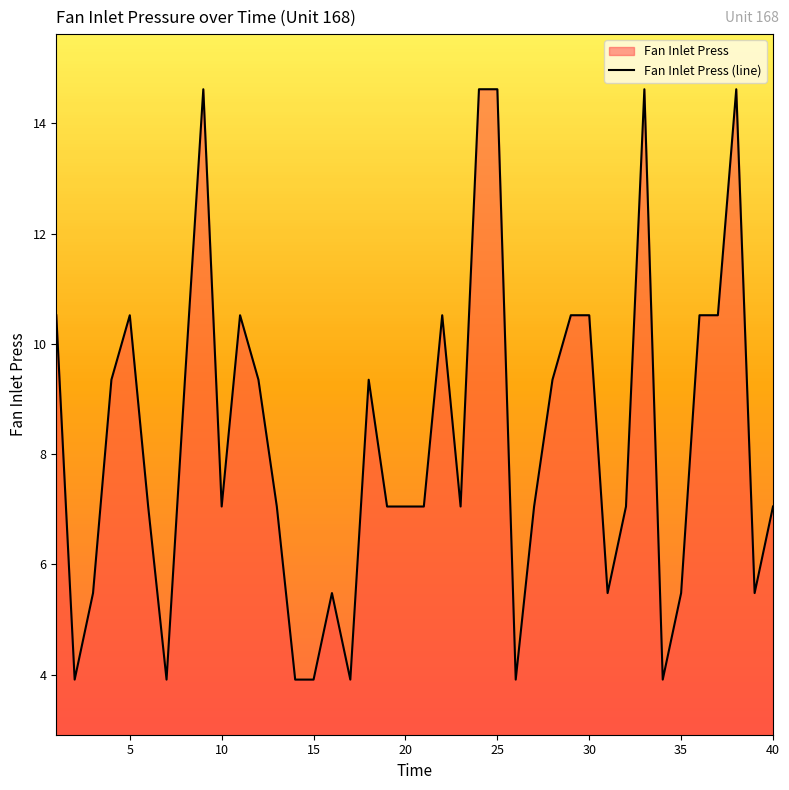

Does the chart display data point markers on the line(s)?

No